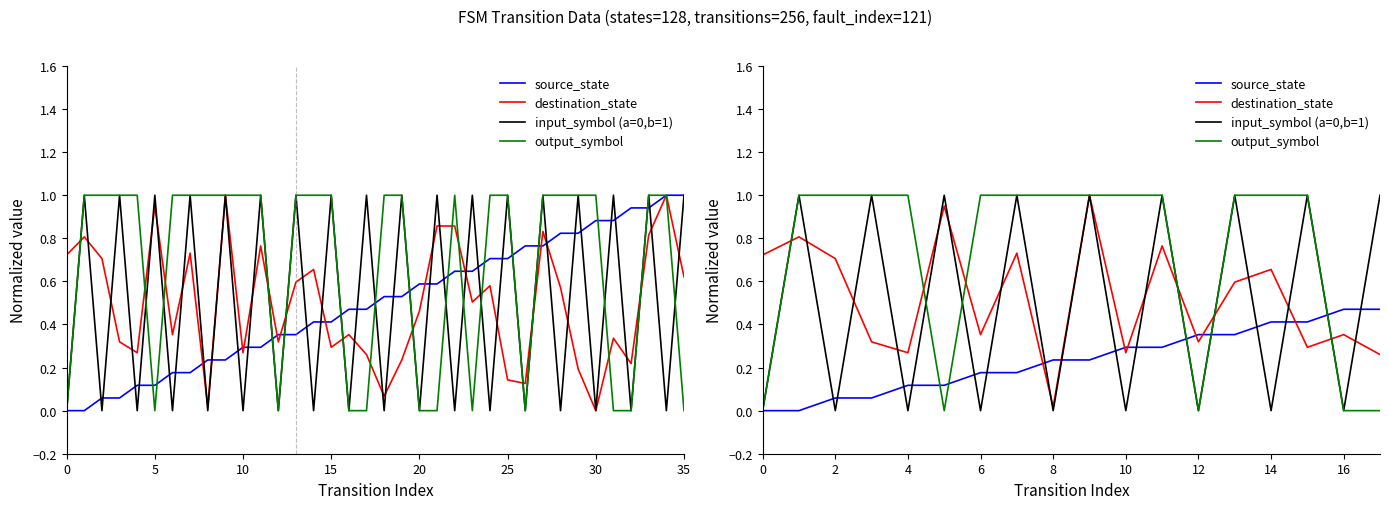

What are all the series names shown in the legend?

source_state, destination_state, input_symbol (a=0,b=1), output_symbol